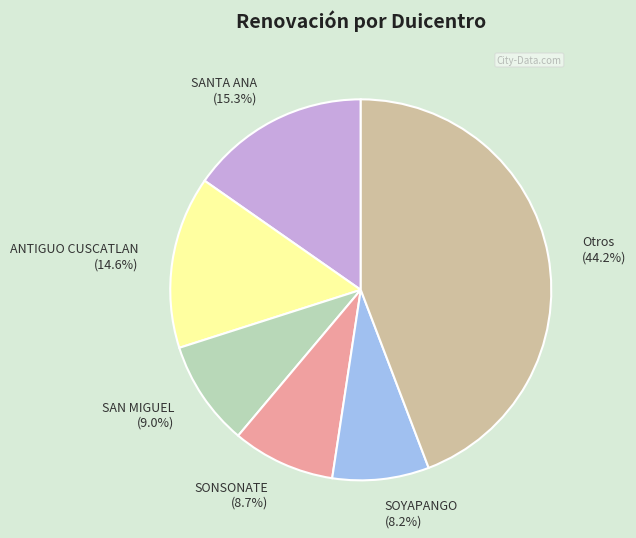

Is there any slice that represents more than half of the pie?

No